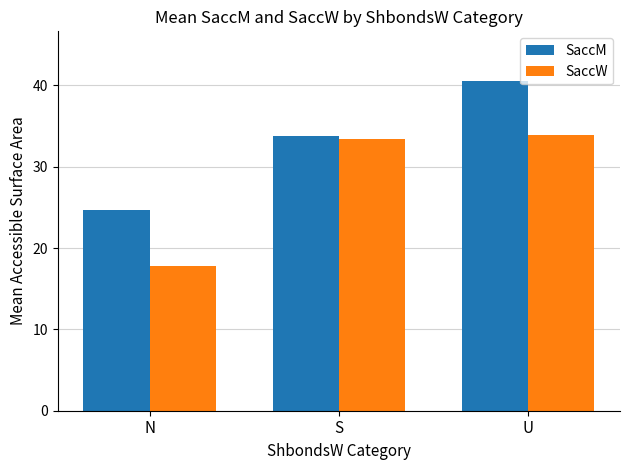

What is the label of the 1st bar from the right?

U